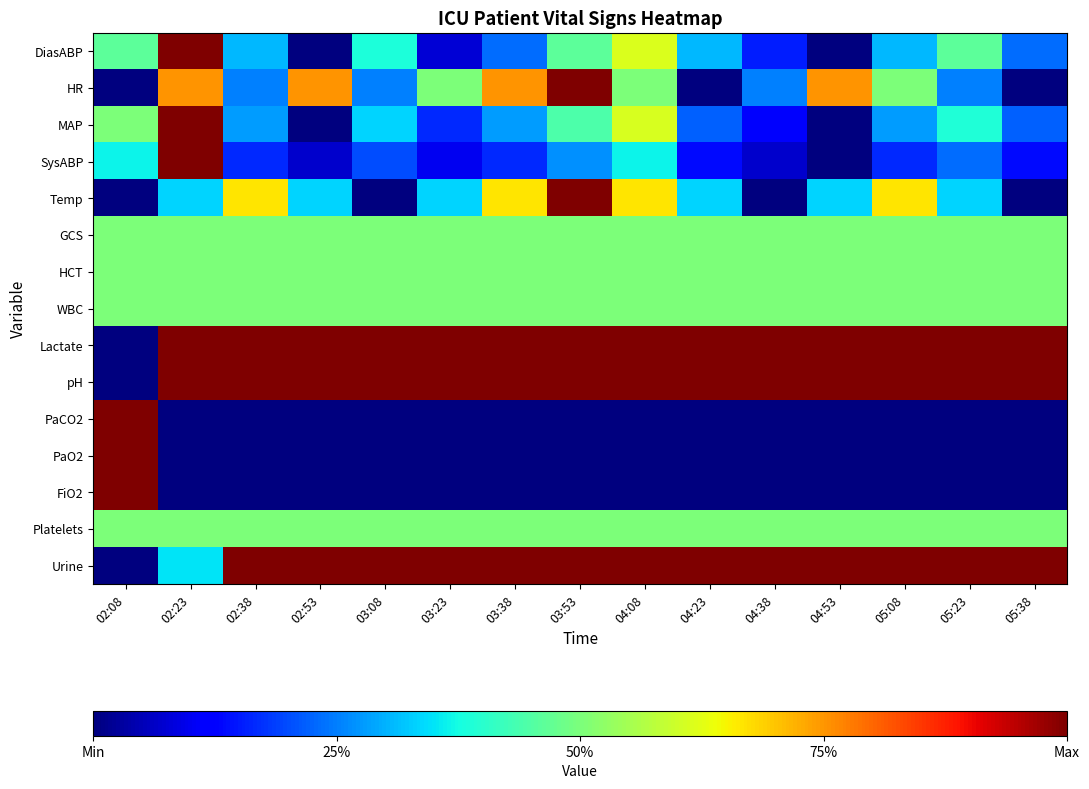

At which category is the sum across all series the highest?

02:23